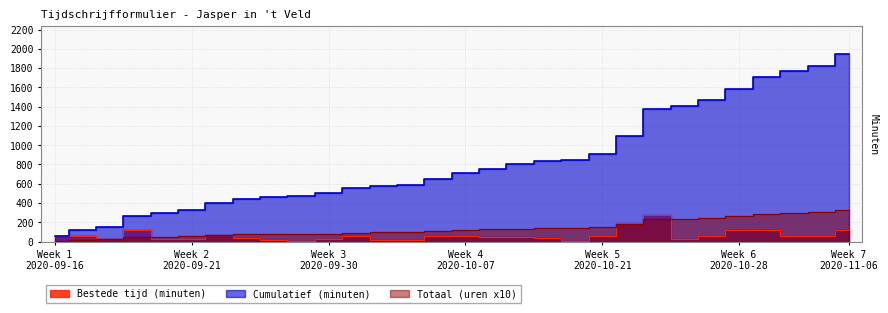

True or false: Bestede tijd (minuten) has a value of 60.0 at Week 5 2020-10-21.

True